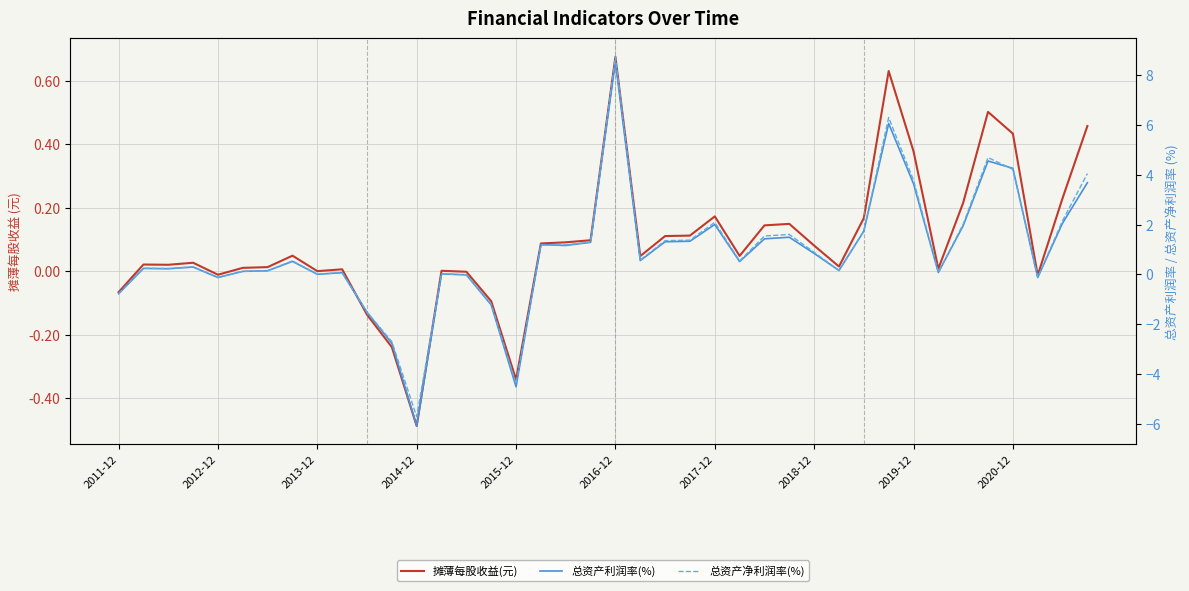

What is the sum of the 摊薄每股收益(元) values at 34 and 20?

0.9